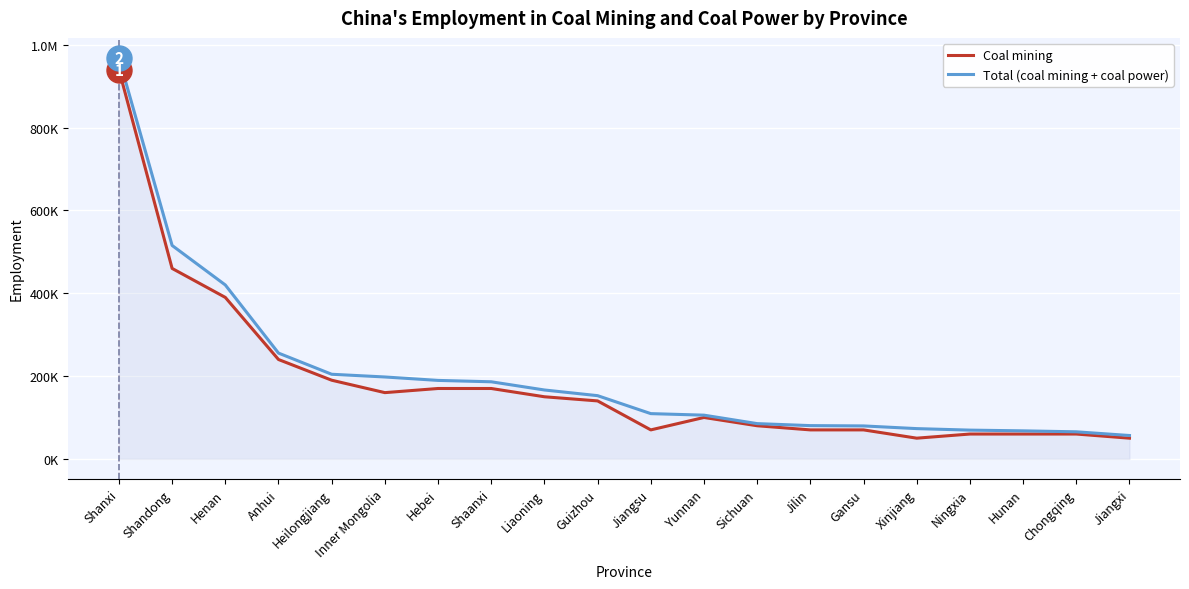

True or false: Coal mining has more than 2 points higher than both neighbors.

False